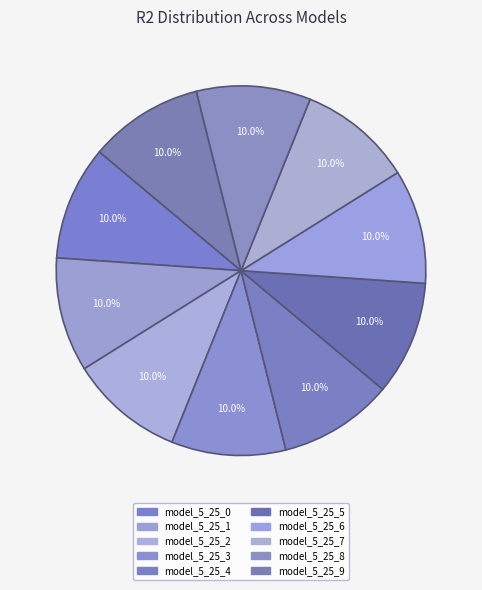

What percentage is the model_5_25_2 slice, to the nearest percent?

10%